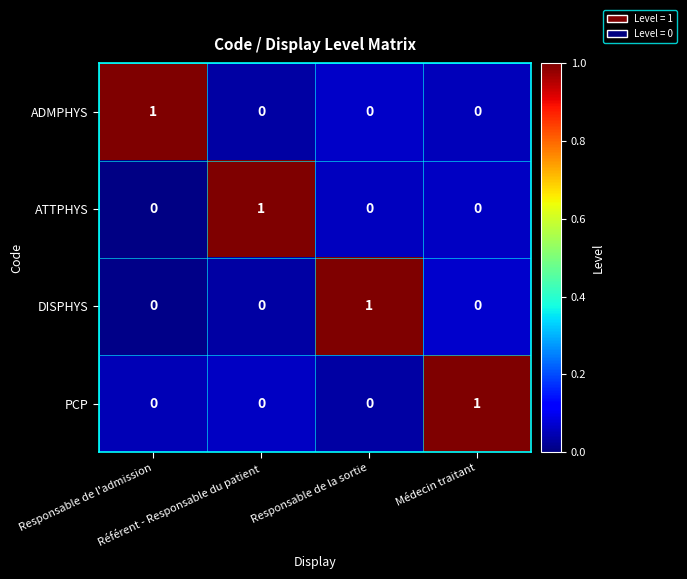

At how many categories does at least one series exceed 0?

4